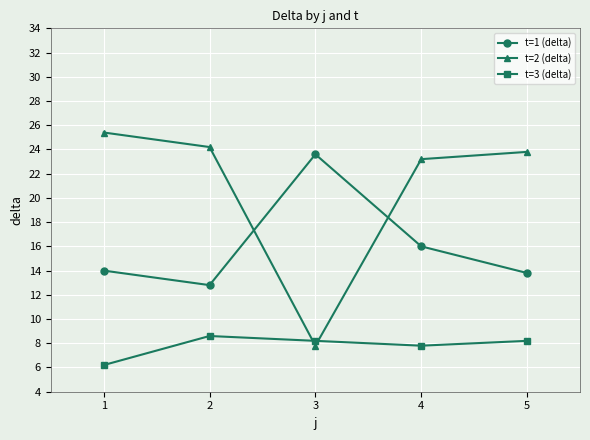

Reading left to right, what are all the values shown in this chart?

t=1 (delta): 1=14.0	2=12.8	3=23.6	4=16.0	5=13.8
t=2 (delta): 1=25.4	2=24.2	3=7.8	4=23.2	5=23.8
t=3 (delta): 1=6.2	2=8.6	3=8.2	4=7.8	5=8.2